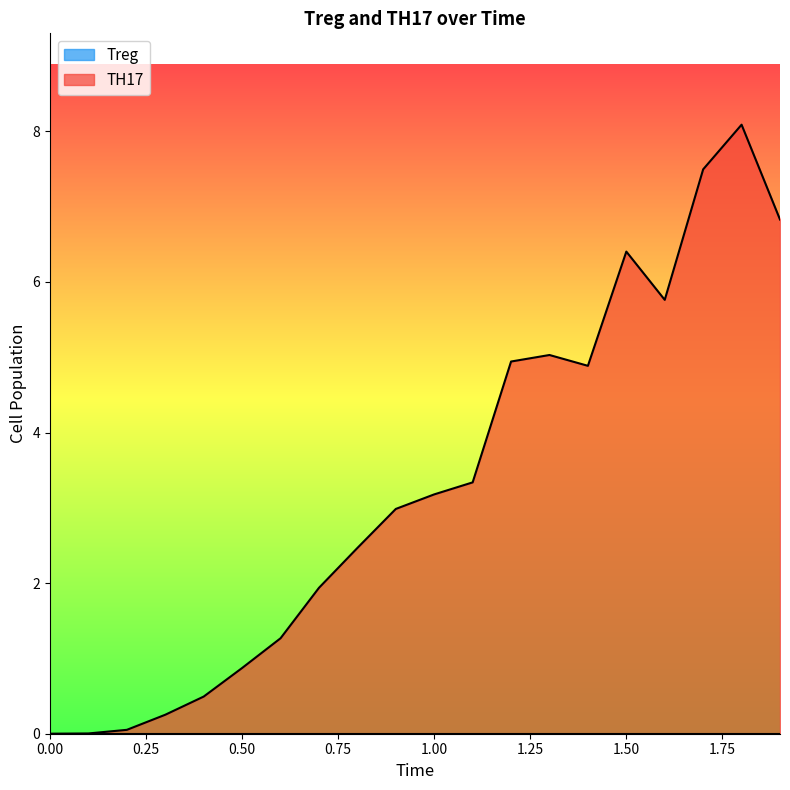

True or false: there are more than 2 points higher than both neighbors.

True